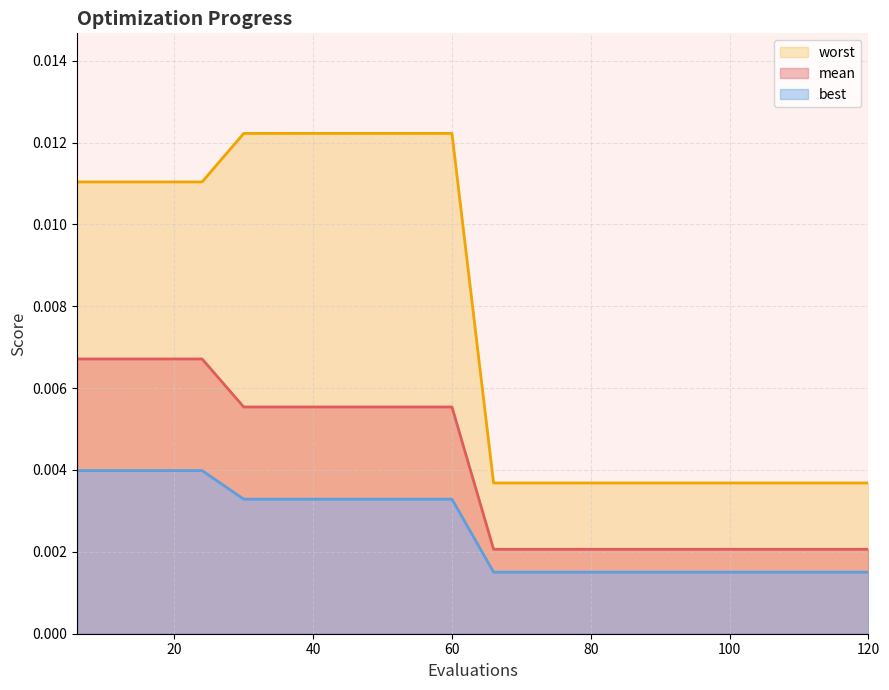

How many lines are shown in the chart?

3